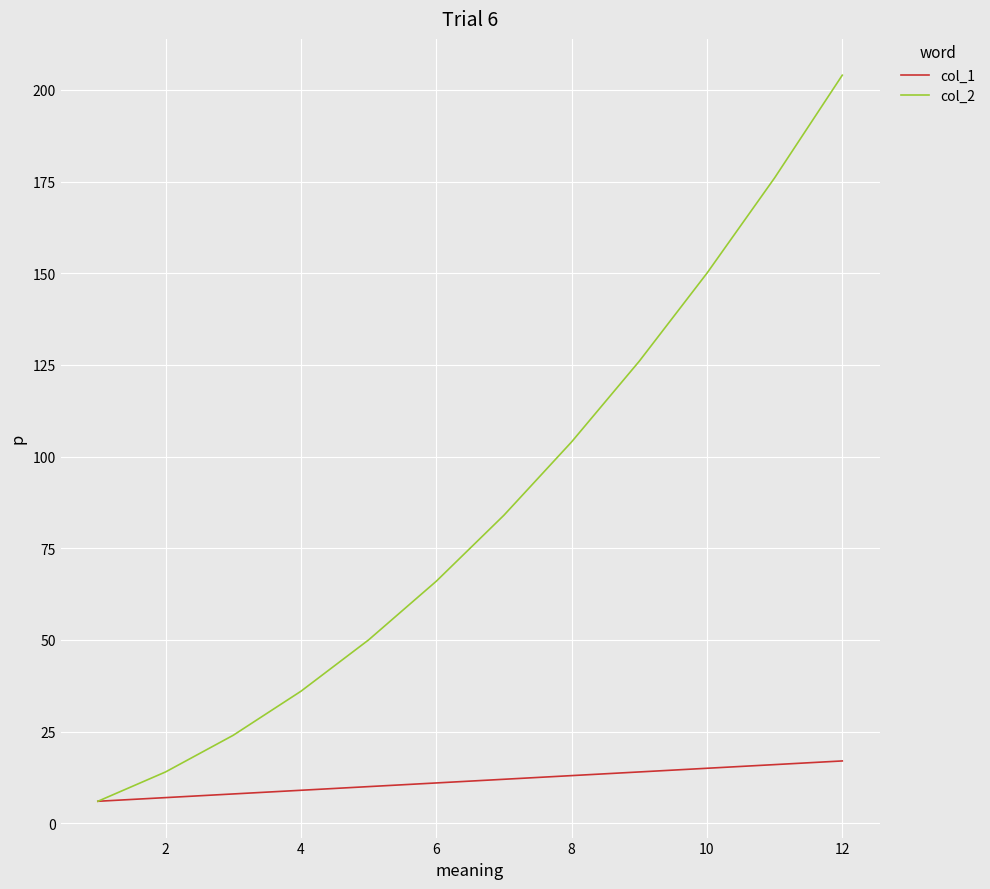

Which series has the largest total across all categories?

col_2